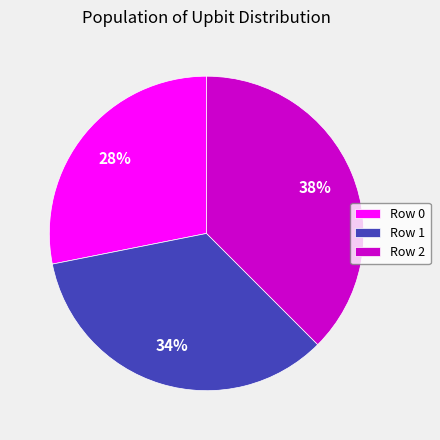

How many slices are in this pie chart?

3